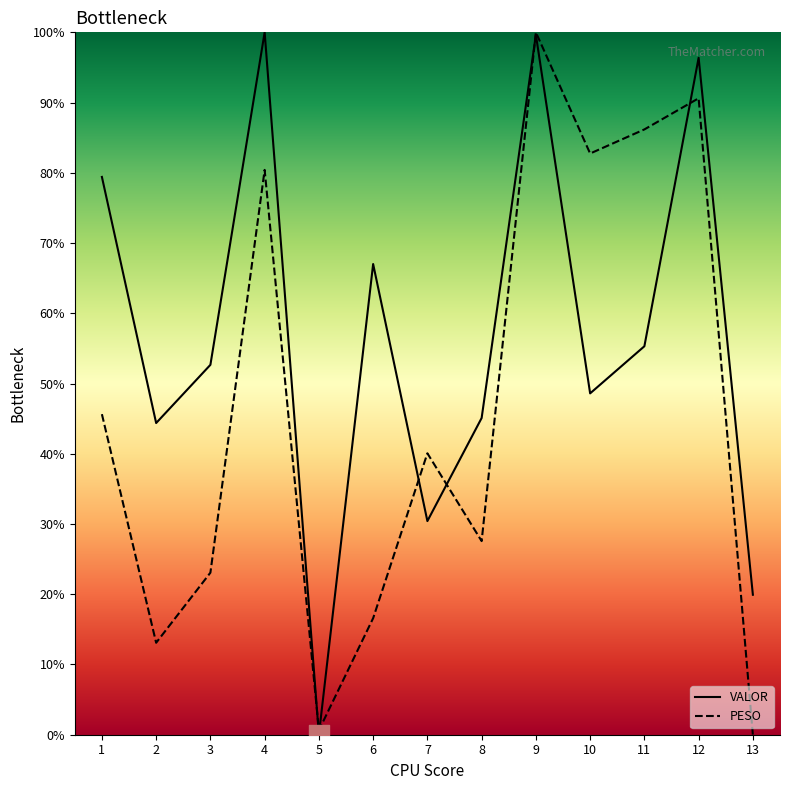

What are all the series names shown in the legend?

VALOR, PESO